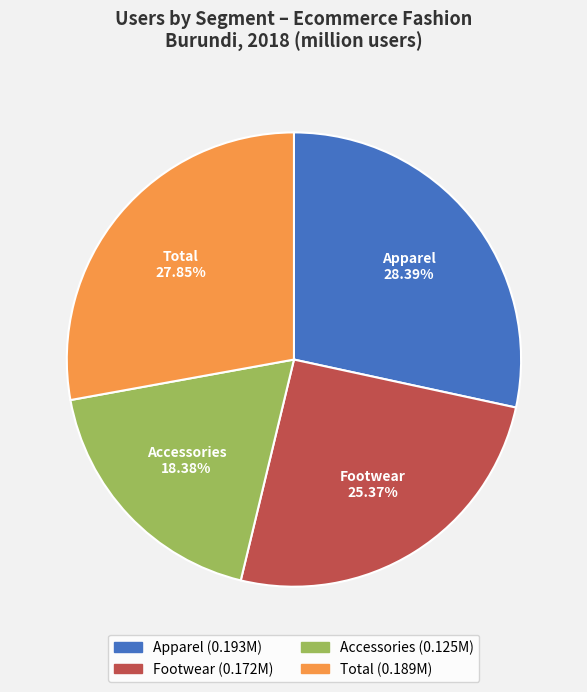

Does any single category account for the majority?

No